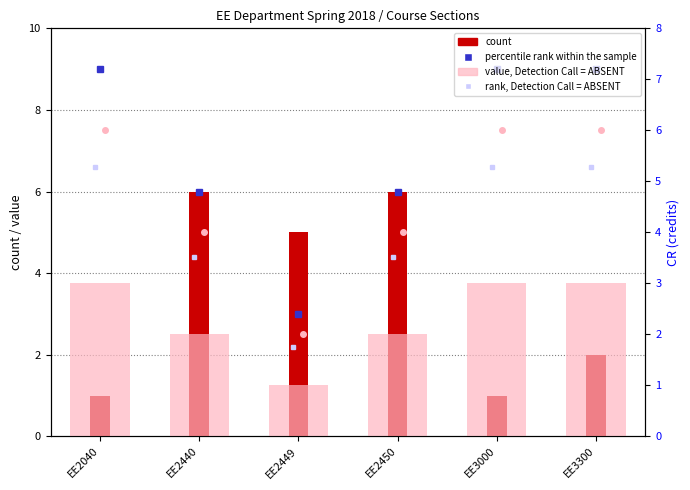

At which label is count closest to 3?

EE3300